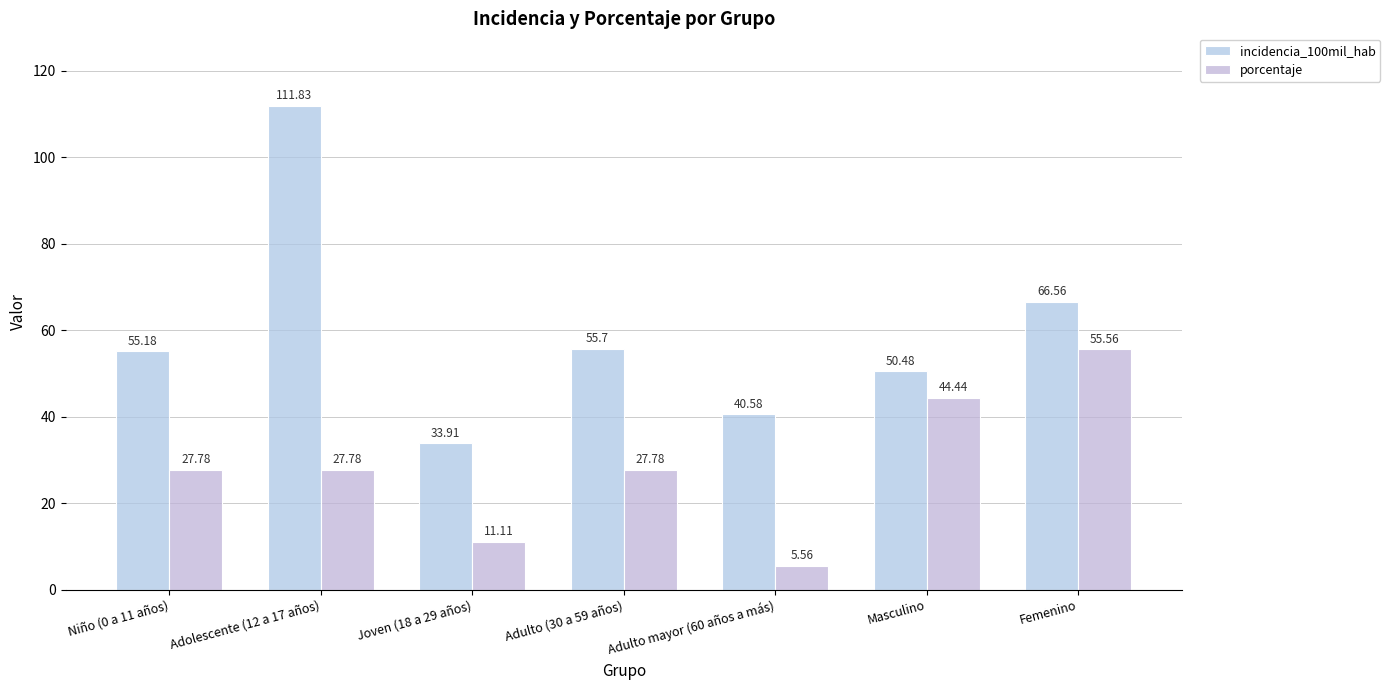

How many data points in porcentaje are less than 27?

2